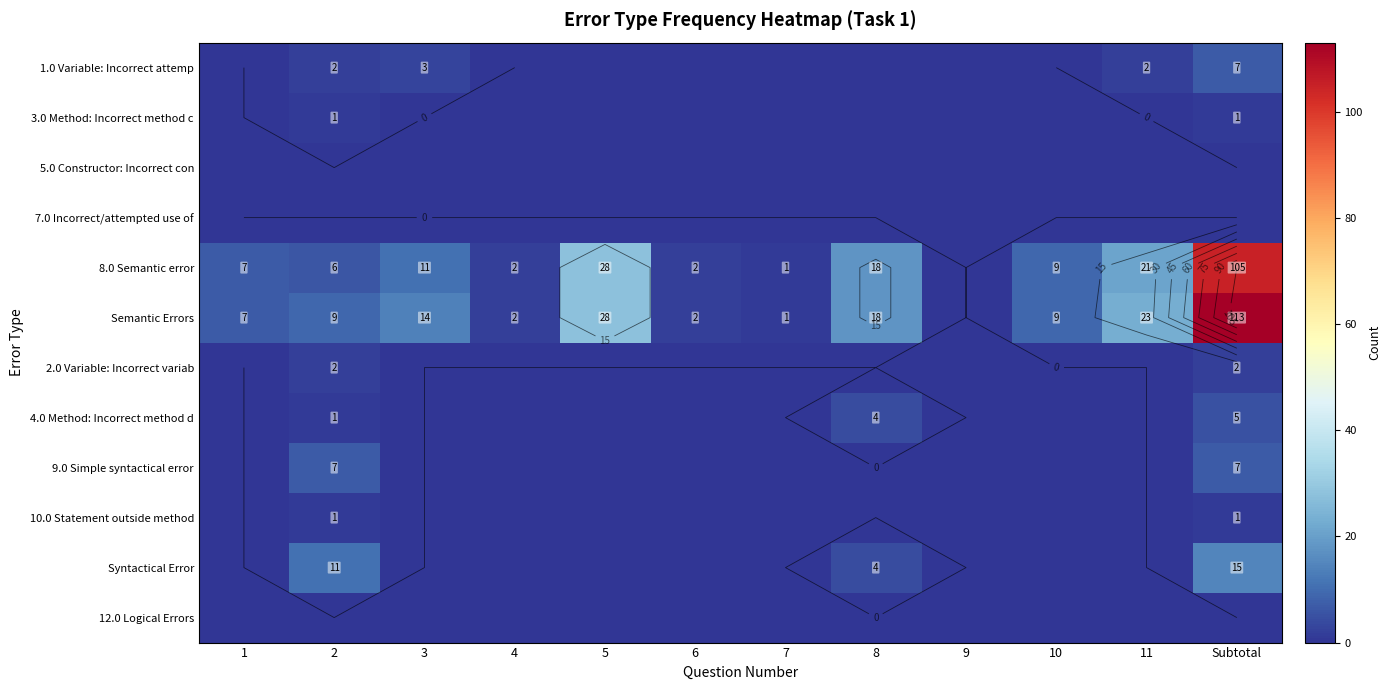

Which has a higher value, 7 or 10?

7